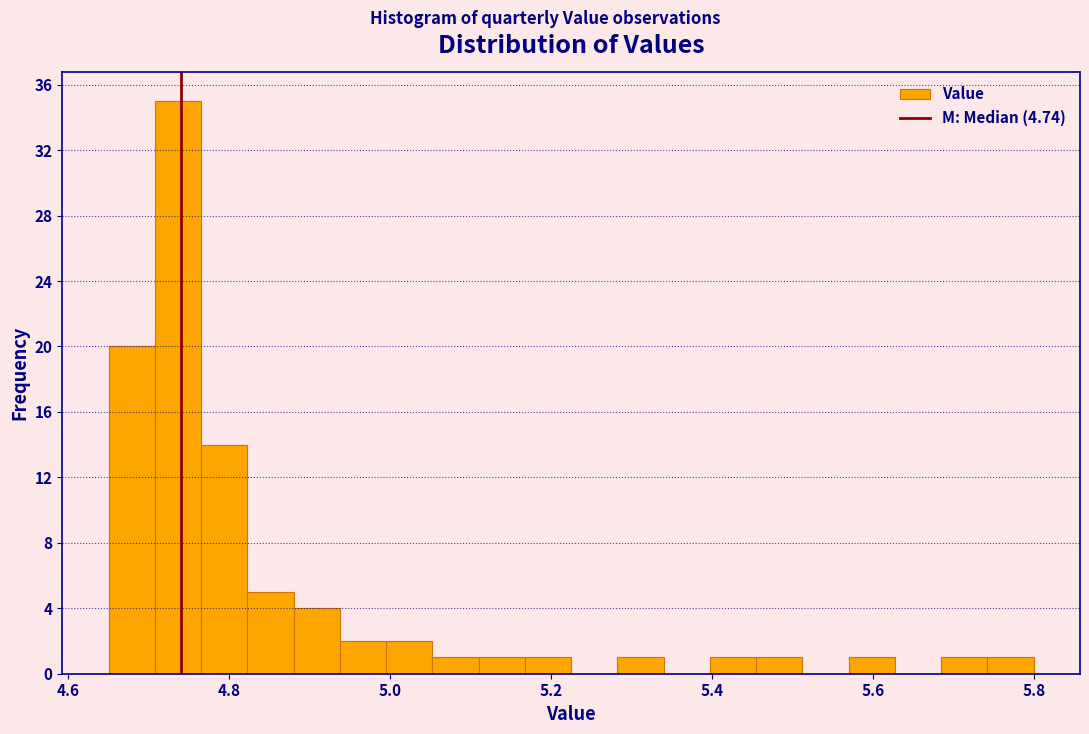

Read against the x-axis, roughly where is the centre of the tallest bar?

4.74